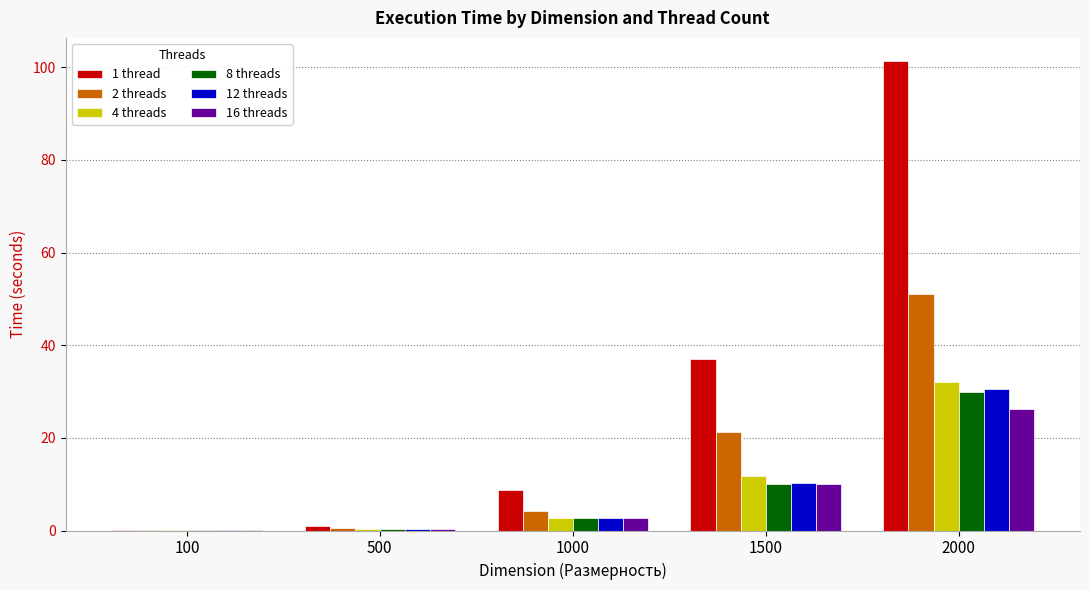

What is the sum of all 8 threads values?

42.8